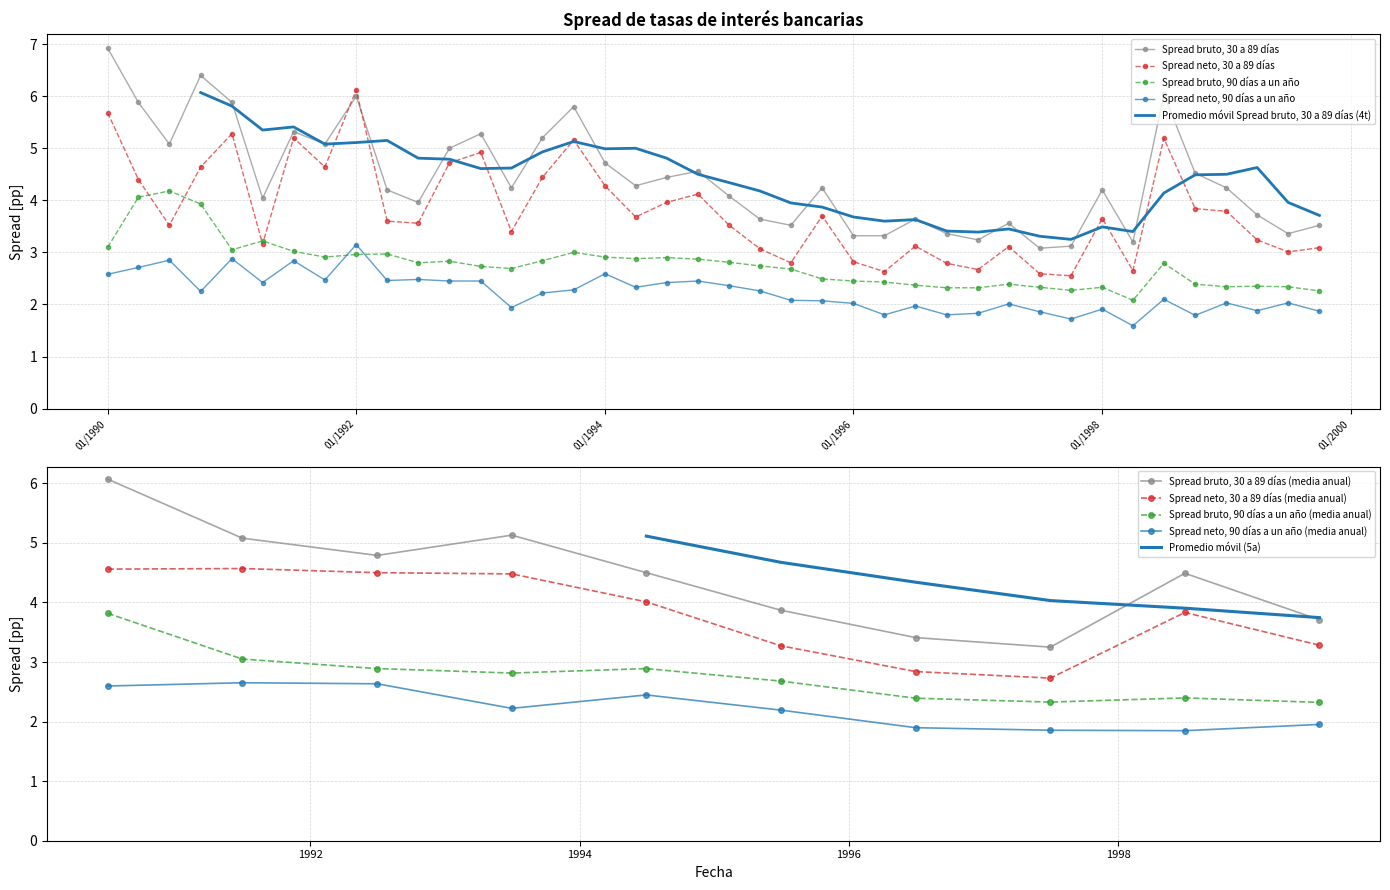

Which series has the largest total across all categories?

Spread bruto, 30 a 89 días